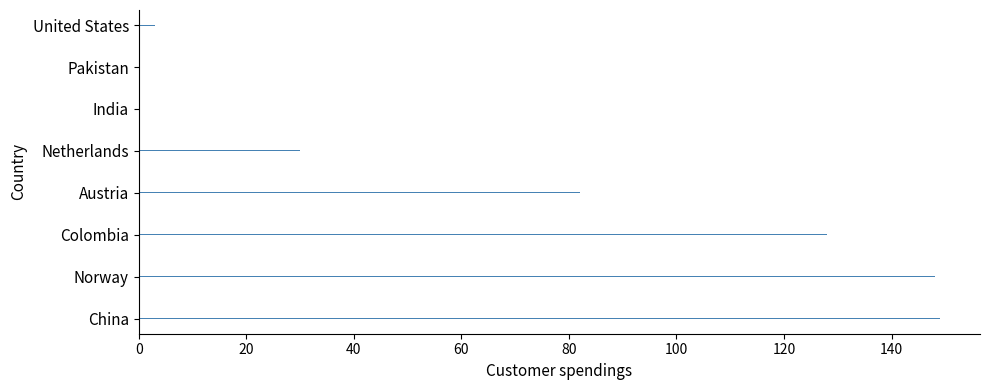

What is the sum of all values?

556